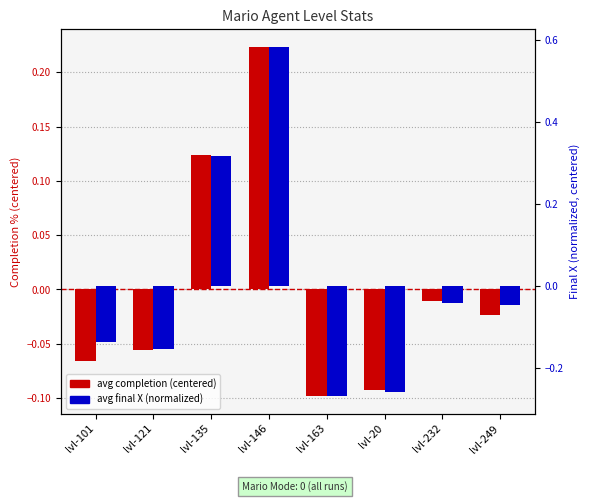

At which category is the sum across all series the highest?

lvl-146